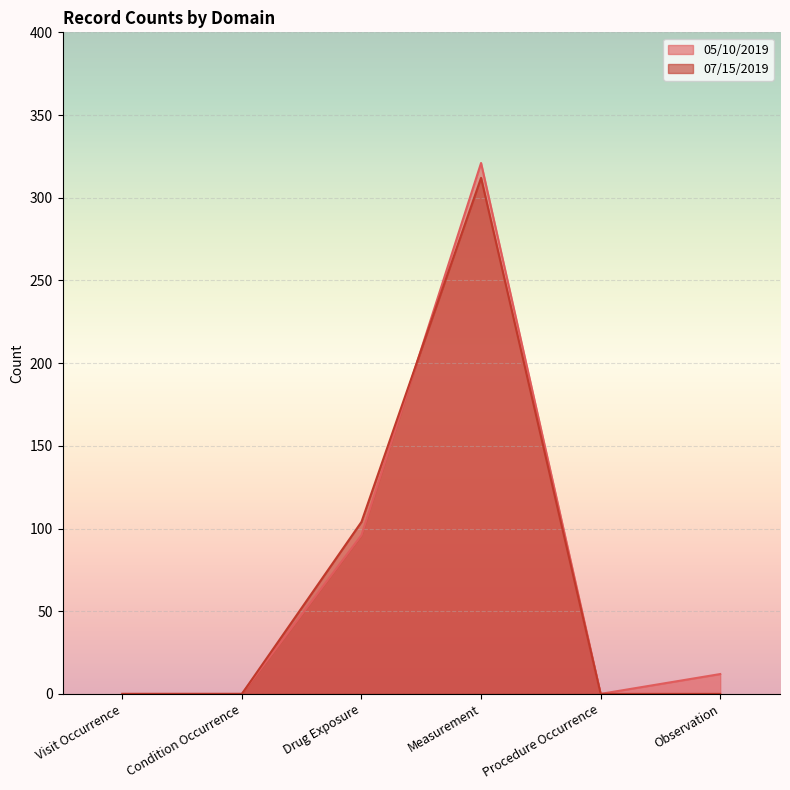

How many interior local peaks does the 07/15/2019 series have?

1